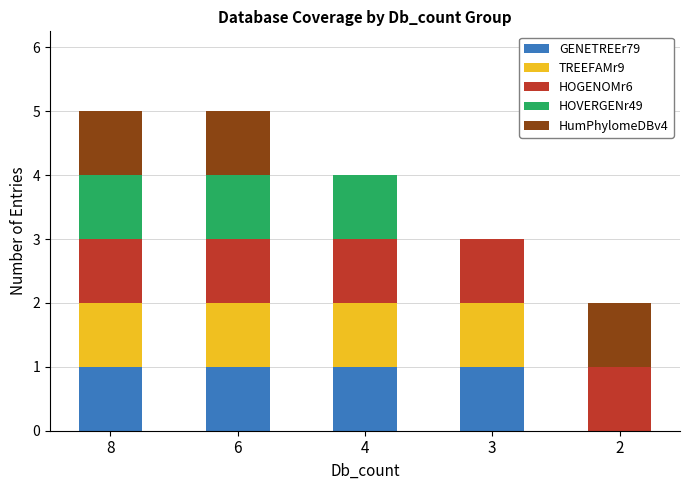

What is the total value across all series at 3?

3